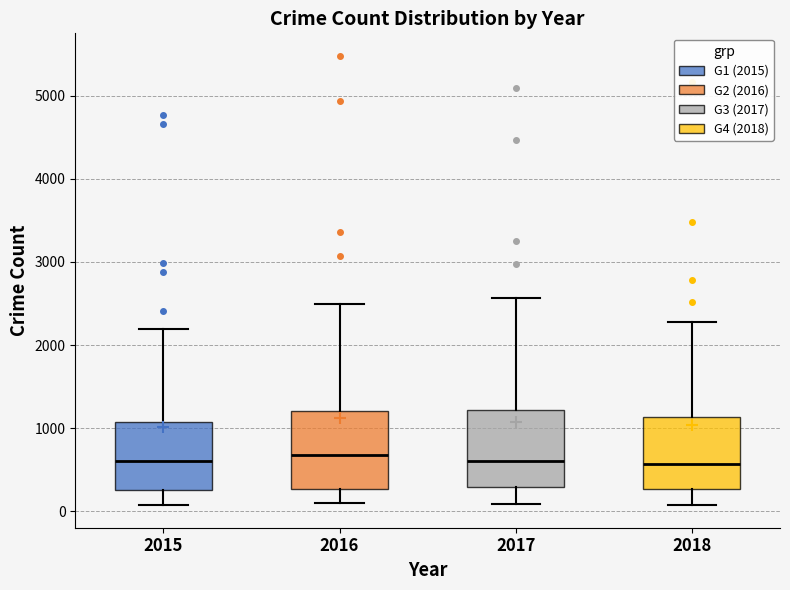

Reading left to right, transcribe this box plot: for each box, give where its median line is, the range the box spans, and where its two whiskers end, as read against the y-axis. The values are not printed on the chart, so give them approximately, as read against the axis.

2015: median 600, box 300 to 1100, whiskers 100 to 2200
2016: median 700, box 300 to 1200, whiskers 100 to 2500
2017: median 600, box 300 to 1200, whiskers 100 to 2600
2018: median 600, box 300 to 1100, whiskers 100 to 2300